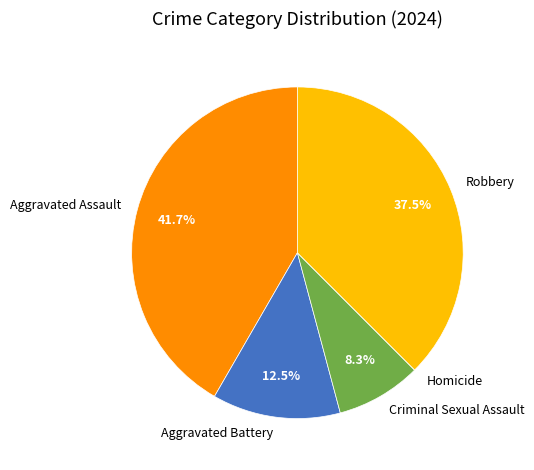

What is the total percentage of Aggravated Battery and Aggravated Assault?

54.2%